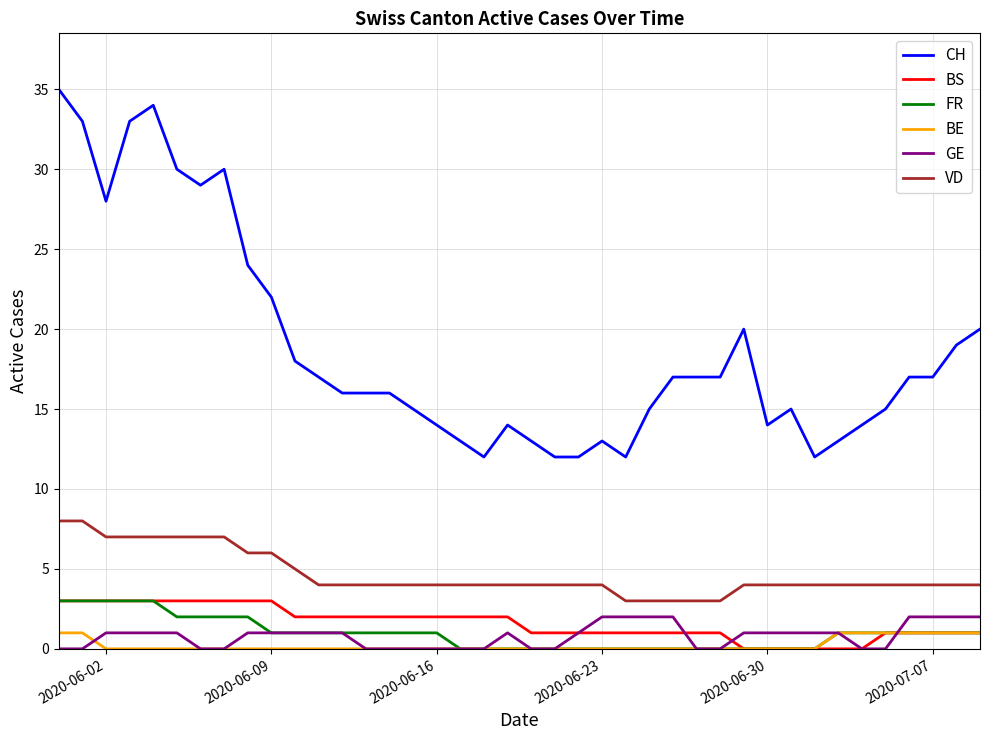

Which series has the largest total across all categories?

CH